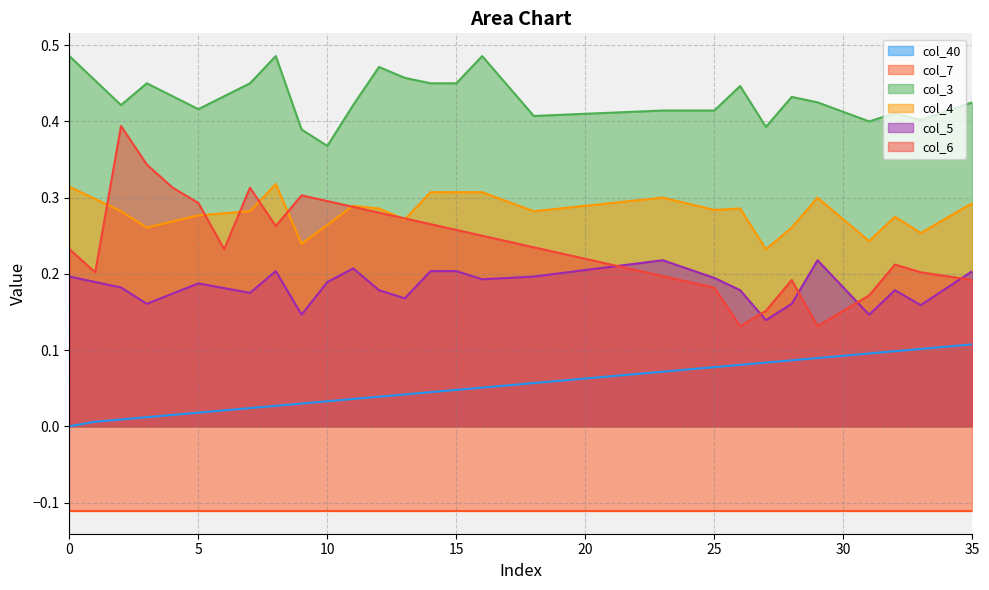

True or false: col_3 and col_6 intersect in this chart.

False